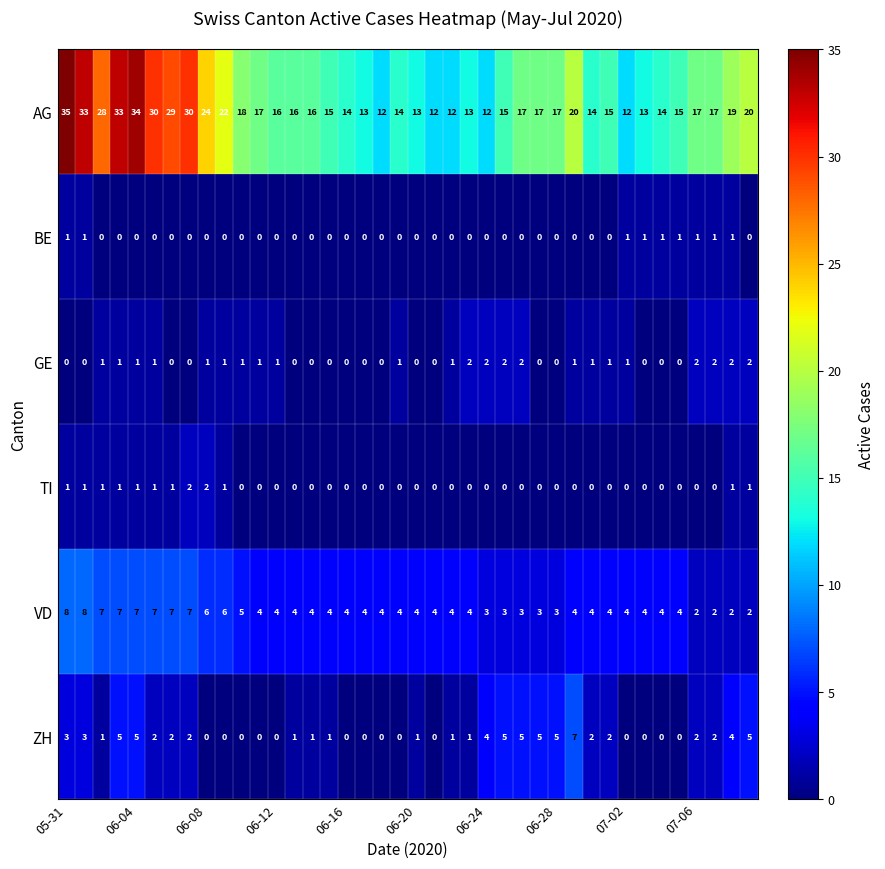

What is the difference between the maximum and second lowest values in the AG series?

23